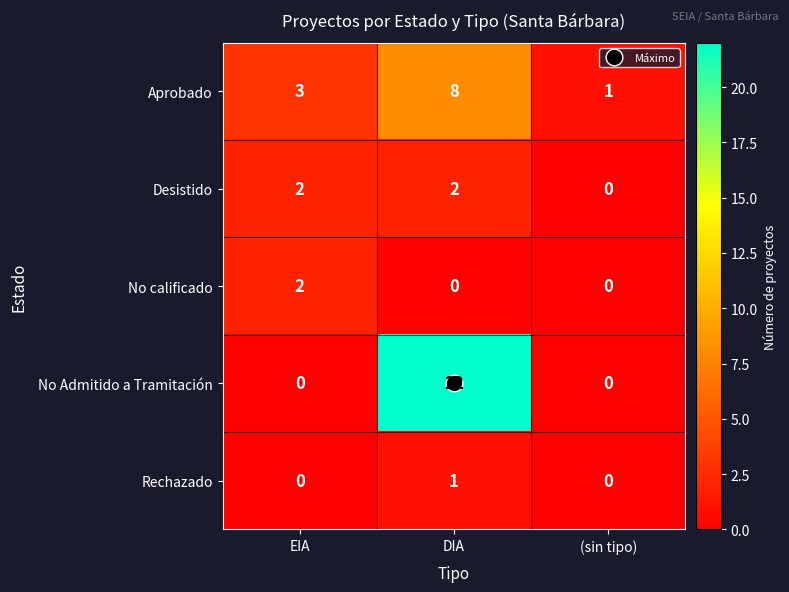

How many categories are shown in the chart?

3